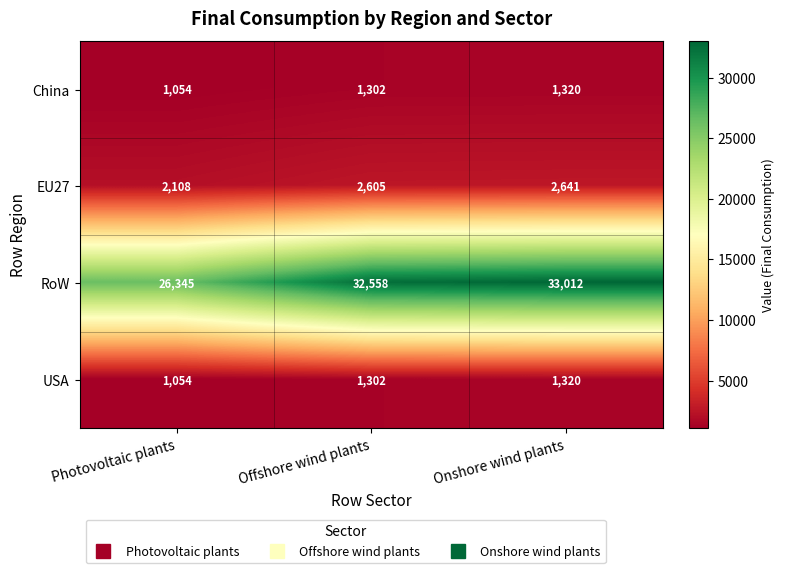

What is the greatest value displayed?

33012